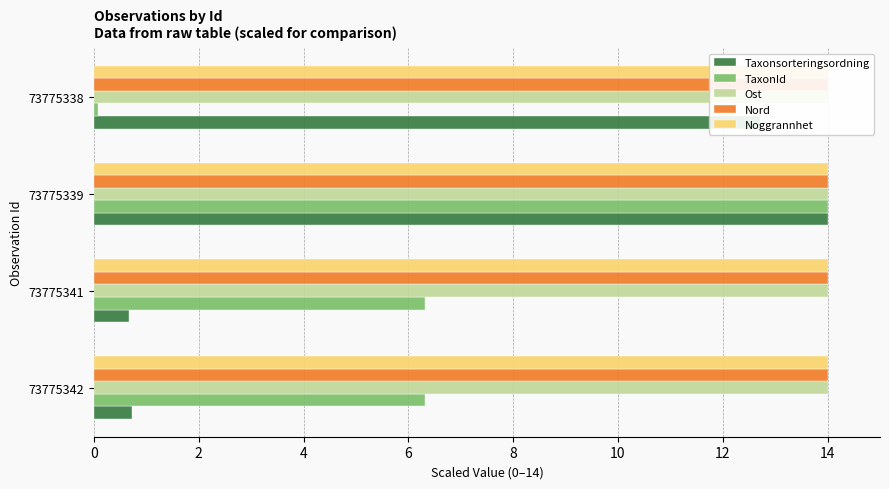

Does the chart contain any negative values?

No